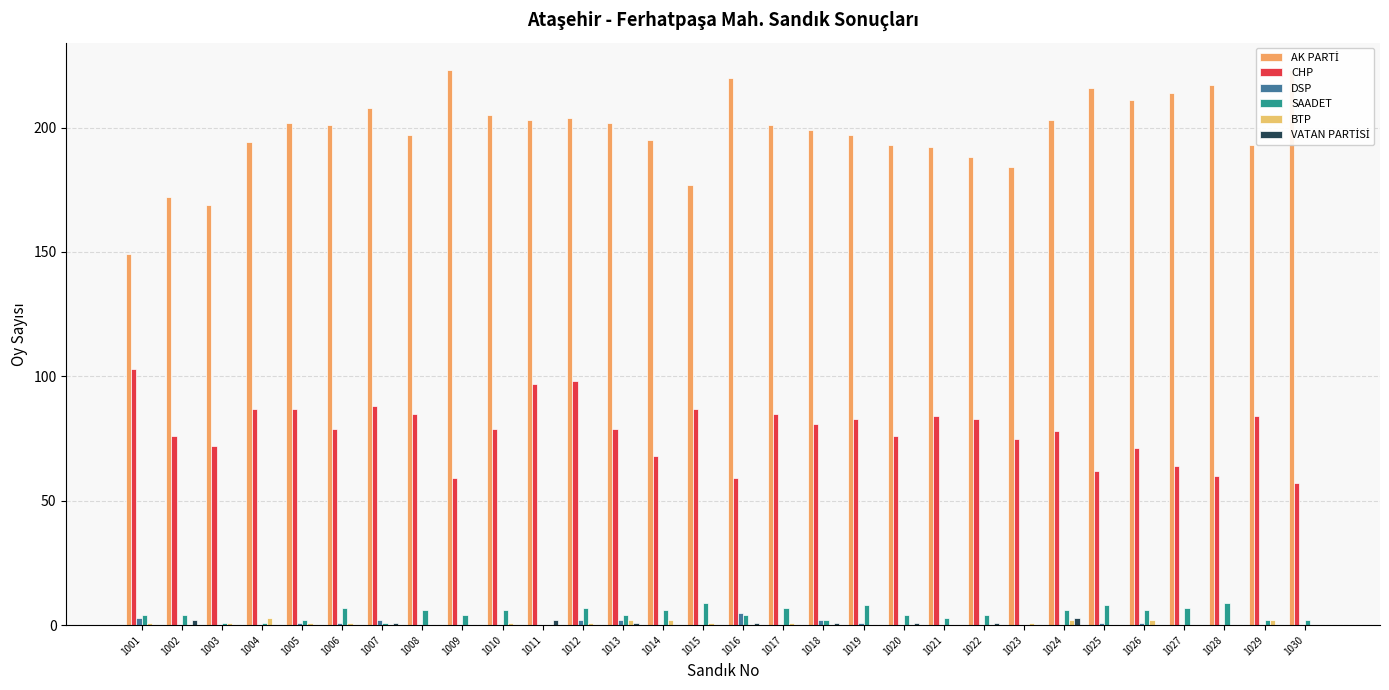

At which label does CHP reach its peak?

1001